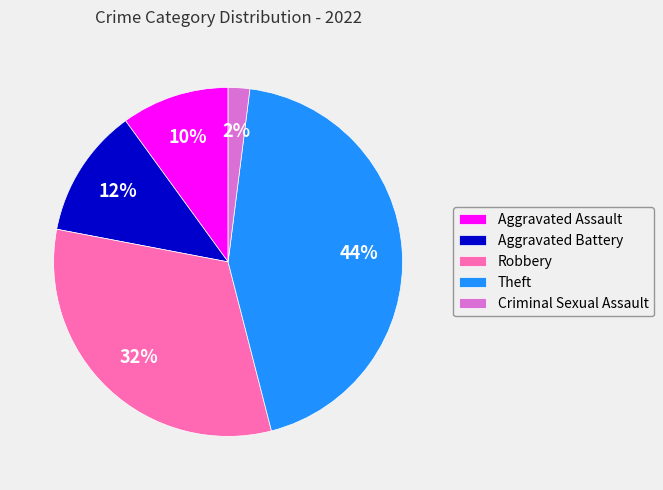

Does Criminal Sexual Assault account for over 50% of the chart?

No